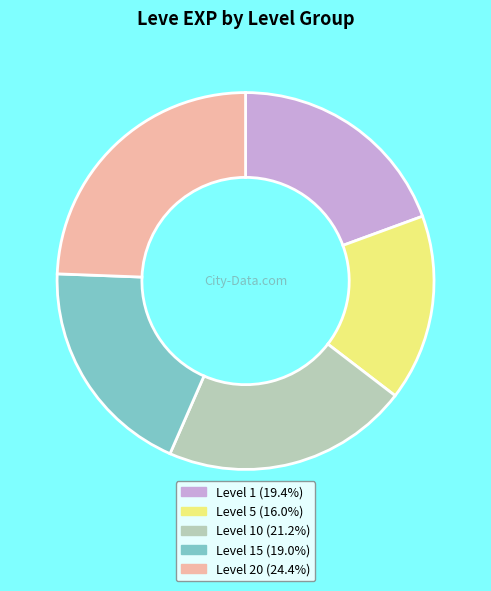

What is the ratio of the value at Level 5 (16.0%) to the value at Level 15 (19.0%)?

0.8